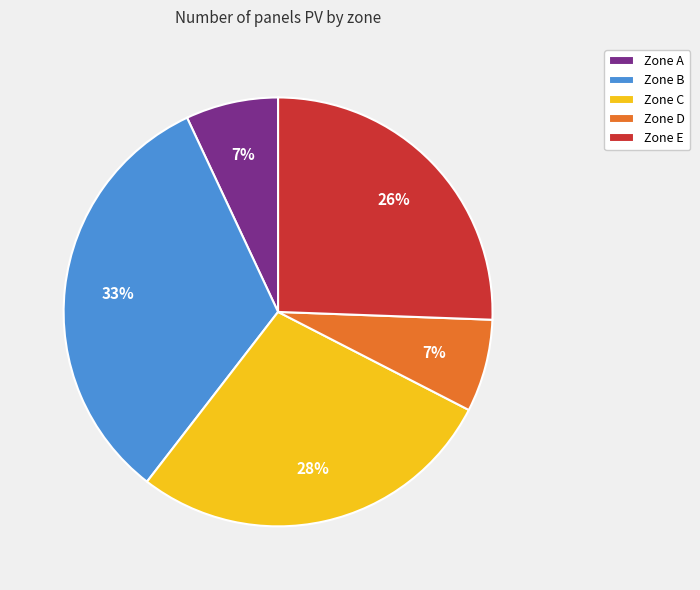

Which category has the biggest portion of the pie?

Zone B